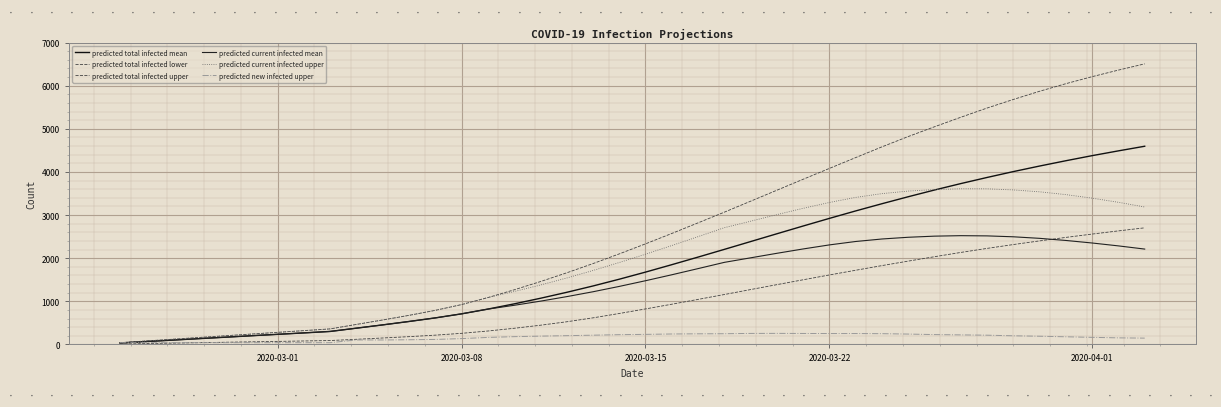

What is the difference between the second highest and minimum values in the predicted total infected mean series?

4456